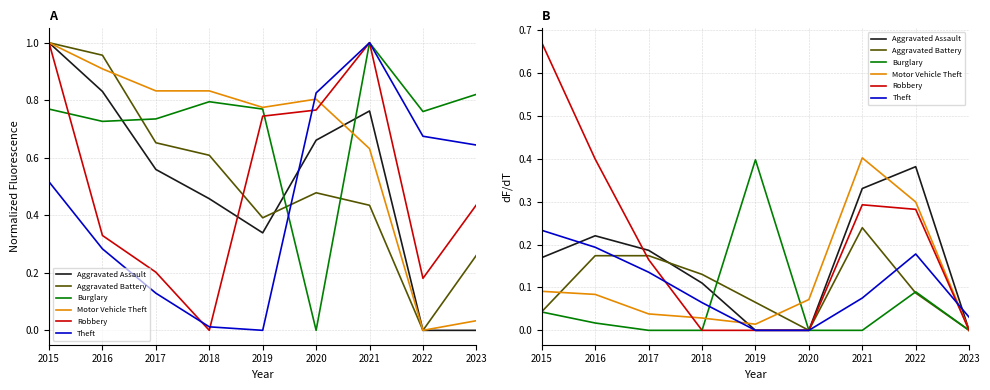

Which has a higher value, 2022 or 2020?

2022